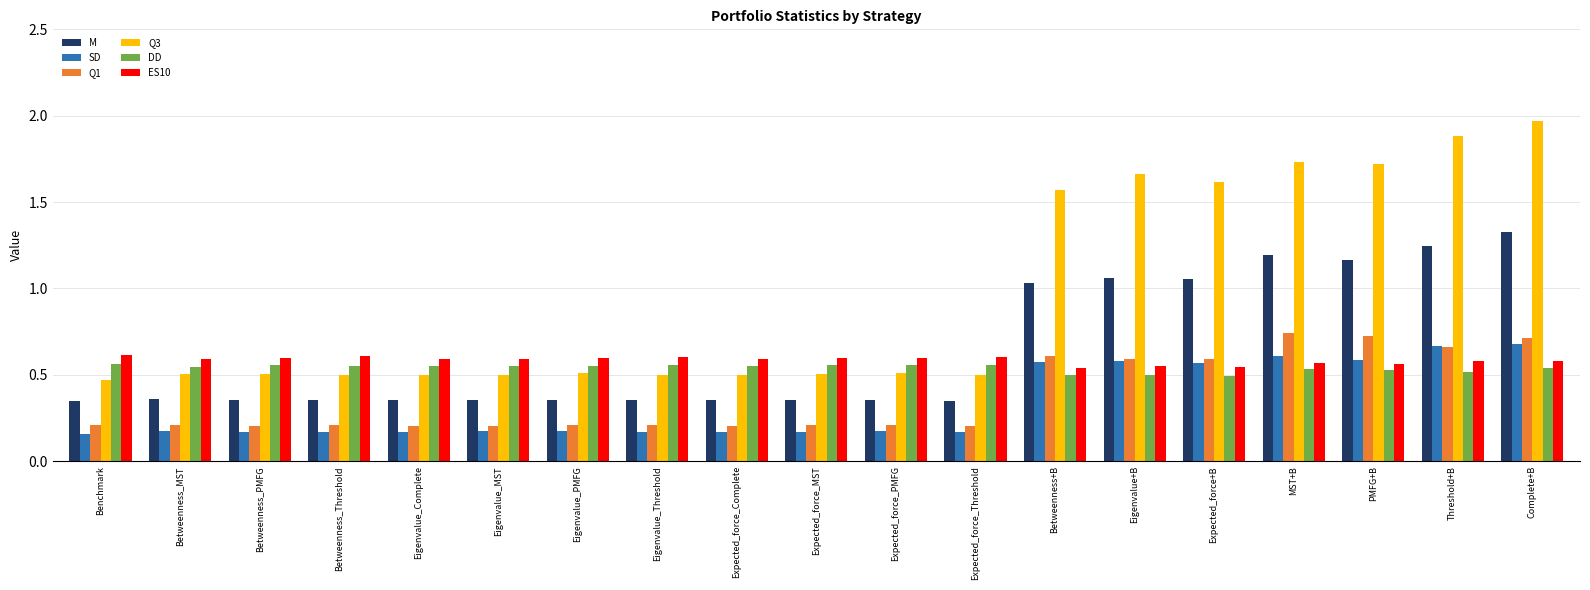

The Q3 series shows 0.5 at Betweenness_Threshold. True or false?

True